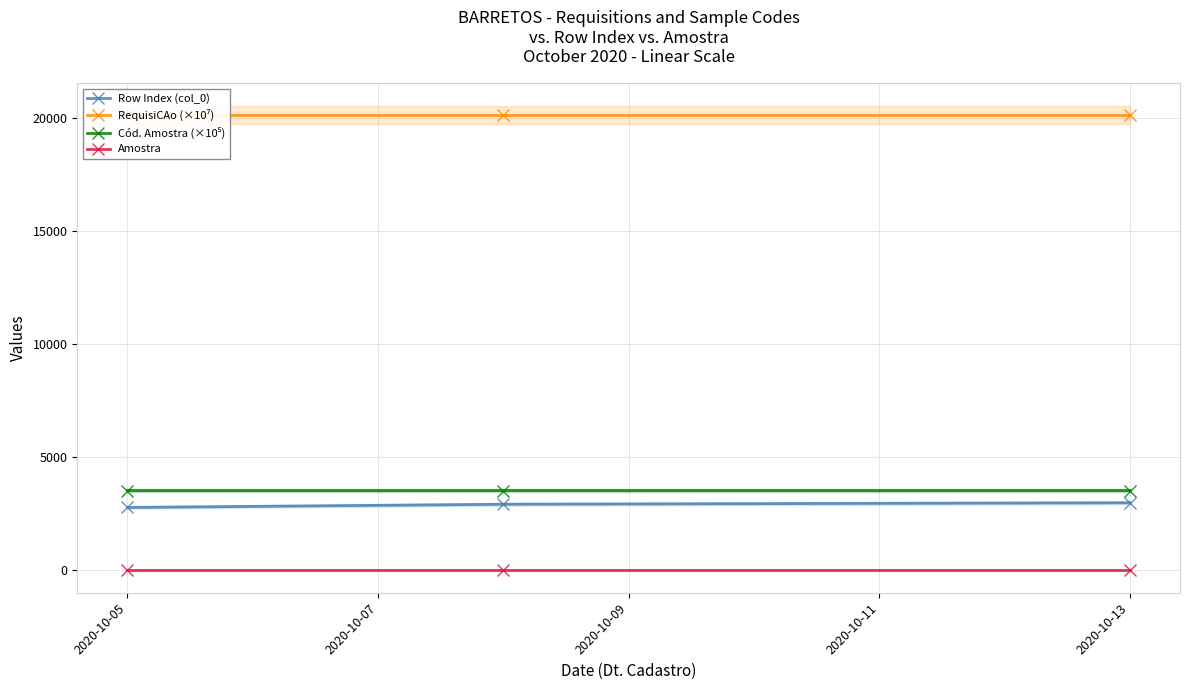

What is the highest value of the Row Index (col_0) series?

2963.0